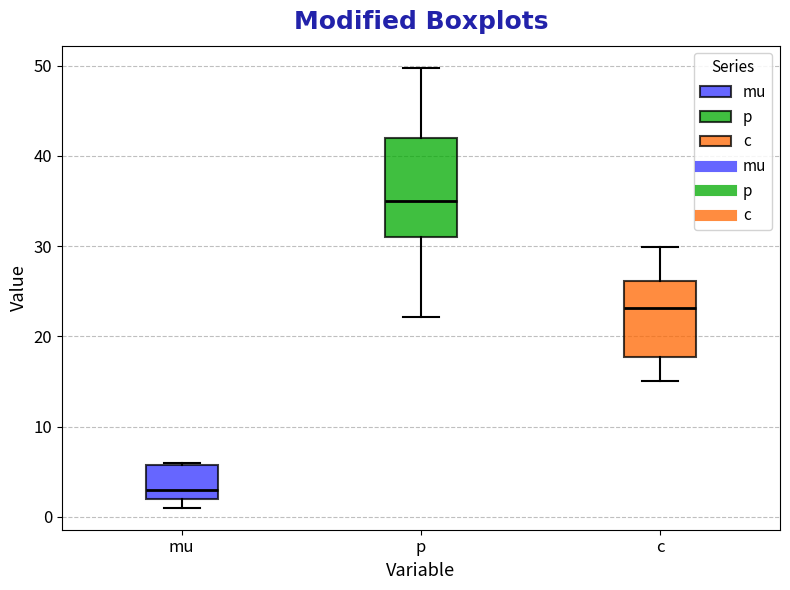

Reading left to right, read every box against the y-axis: the position of its median line, the range the box covers, and the ends of its whiskers. The values are not printed on the chart, so give them approximately, as read against the axis.

mu: median 3, box 2 to 6, whiskers 1 to 6
p: median 35, box 31 to 42, whiskers 22 to 50
c: median 23, box 18 to 26, whiskers 15 to 30